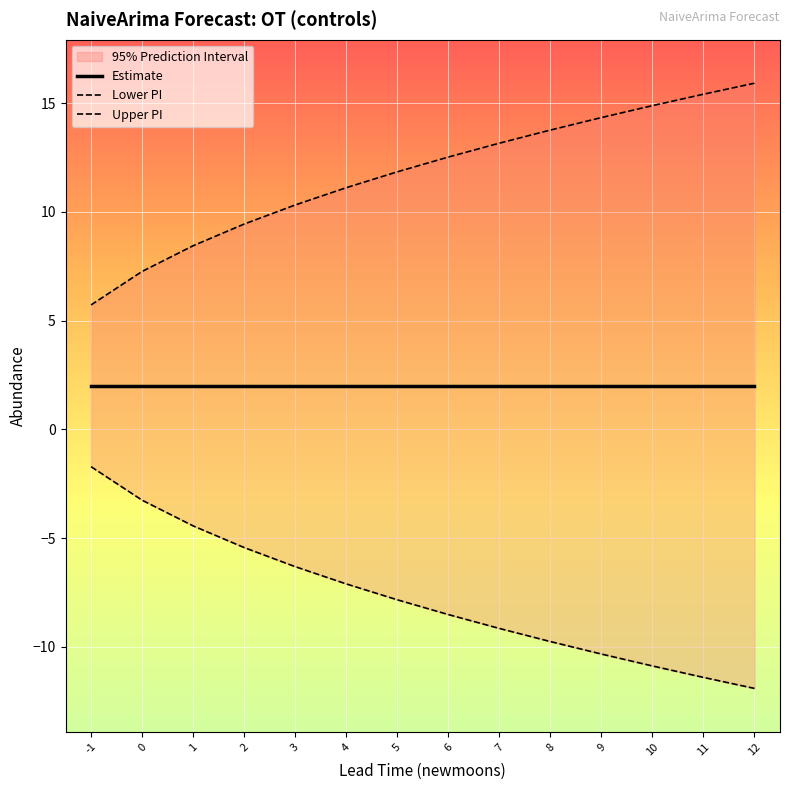

How many distinct data groups are displayed?

3